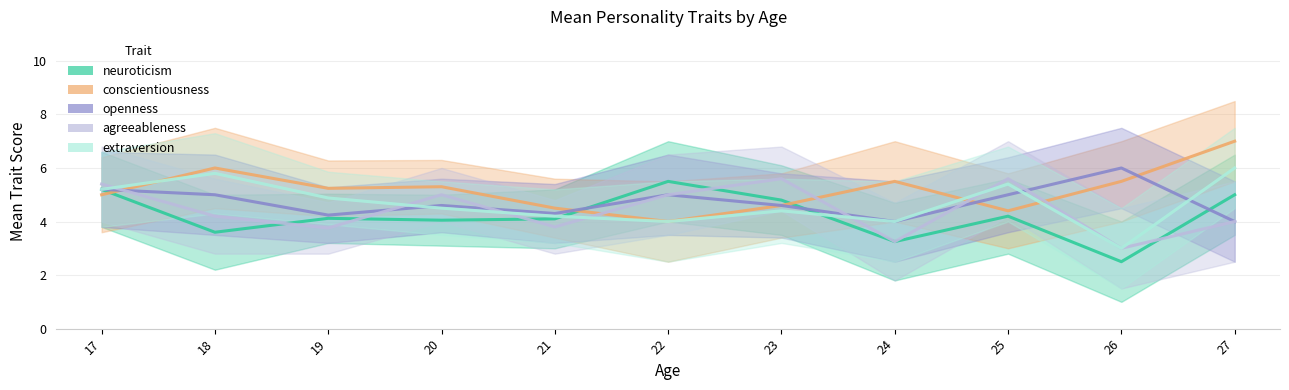

Is it true that conscientiousness equals 2.1 at 18?

False